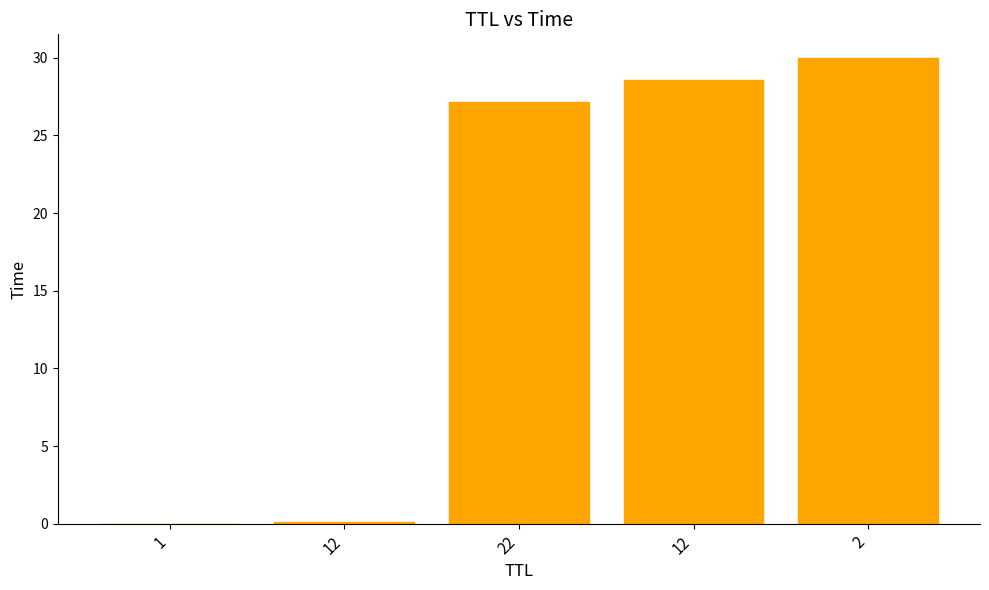

What is the sum of the values at 12 and 1?

28.5